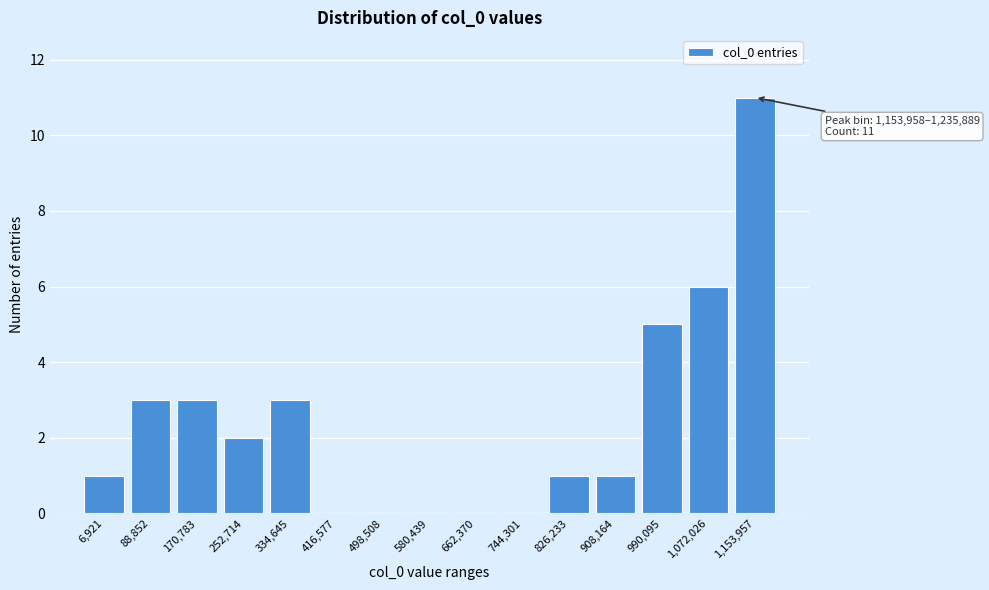

Reading left to right, extract all data points from this chart.

6,921=1	88,852=3	170,783=3	252,714=2	334,645=3	416,577=0	498,508=0	580,439=0	662,370=0	744,301=0	826,233=1	908,164=1	990,095=5	1,072,026=6	1,153,957=11